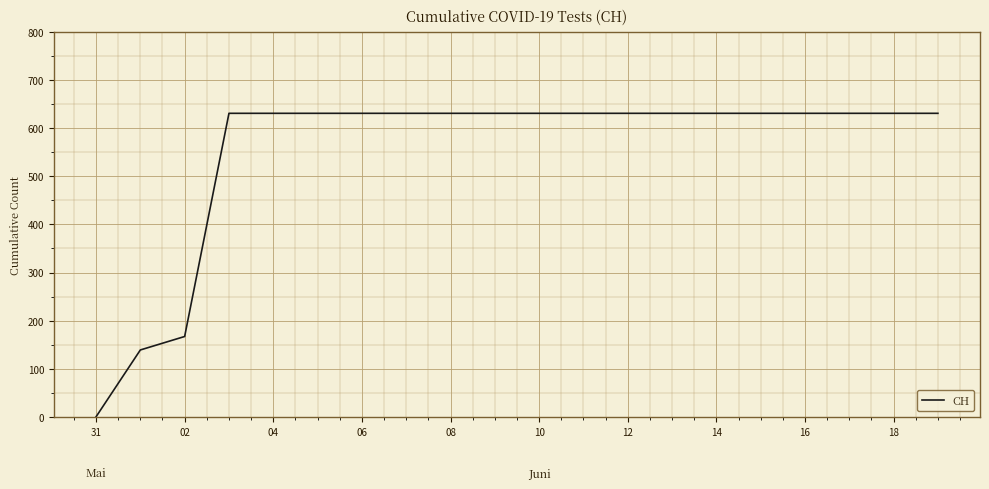

What is the greatest value displayed?

631